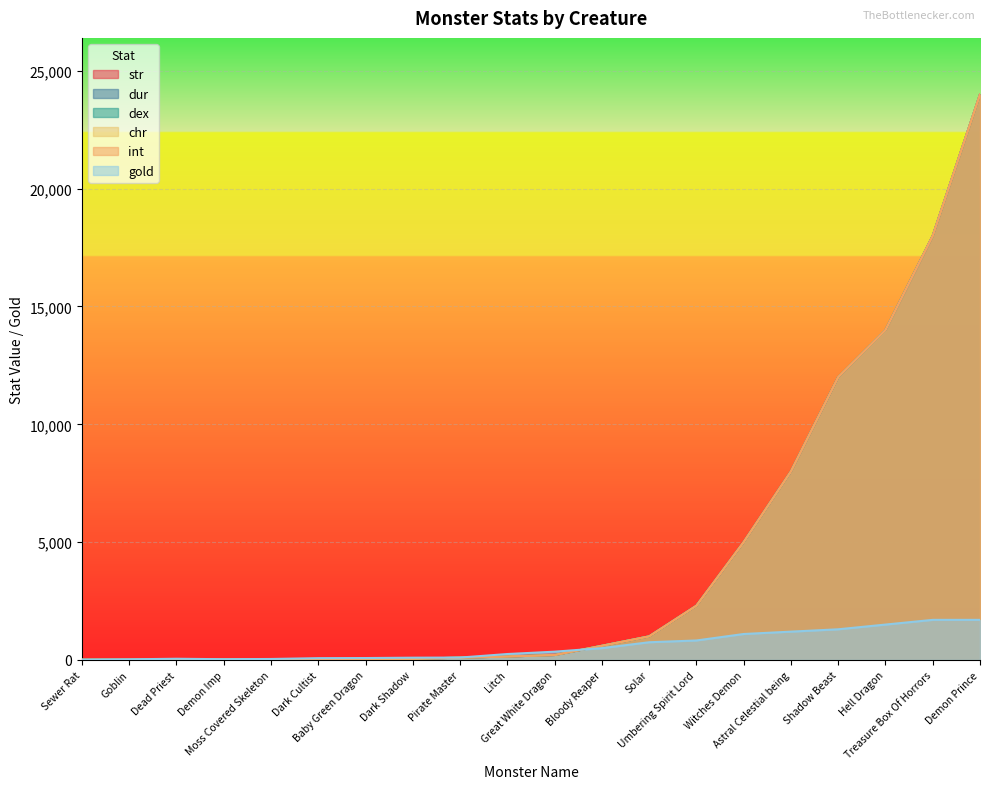

Where is gold nearest to the value 855?

Umbering Spirit Lord